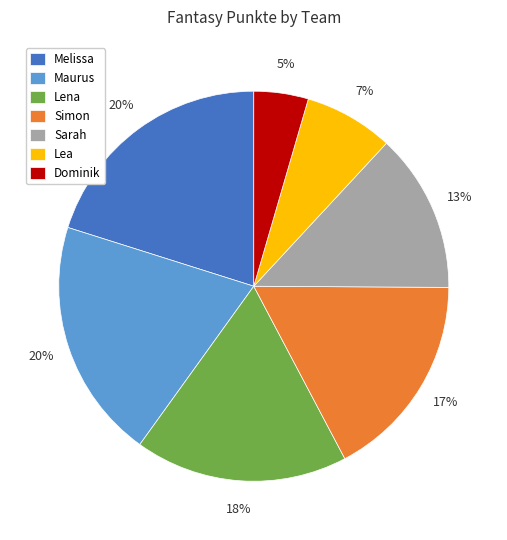

Is the sum of Lea and Dominik greater than half?

No